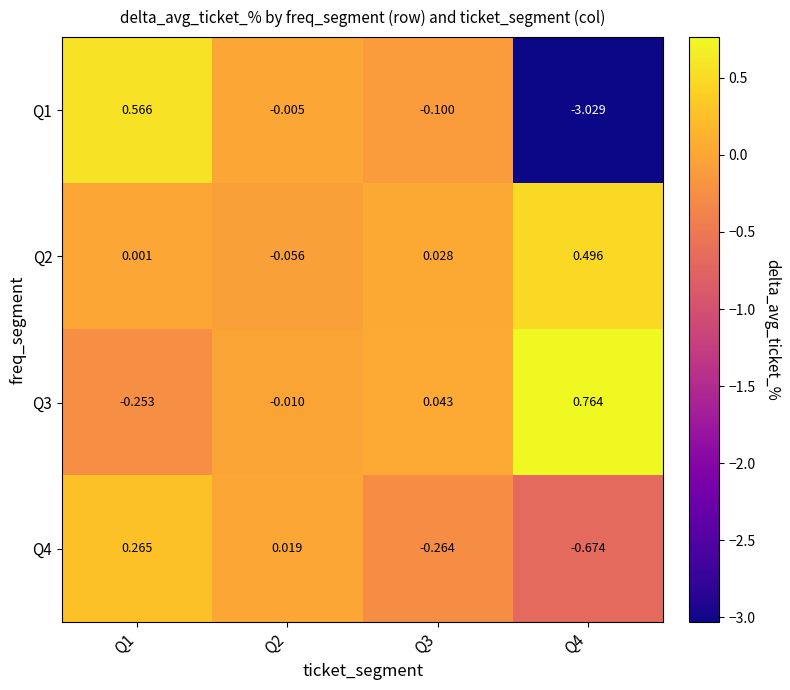

Reading left to right, what are all the values shown in this chart?

Q1: Q1=0.6	Q2=-0.0	Q3=-0.1	Q4=-3.0
Q2: Q1=0.0	Q2=-0.1	Q3=0.0	Q4=0.5
Q3: Q1=-0.3	Q2=-0.0	Q3=0.0	Q4=0.8
Q4: Q1=0.3	Q2=0.0	Q3=-0.3	Q4=-0.7